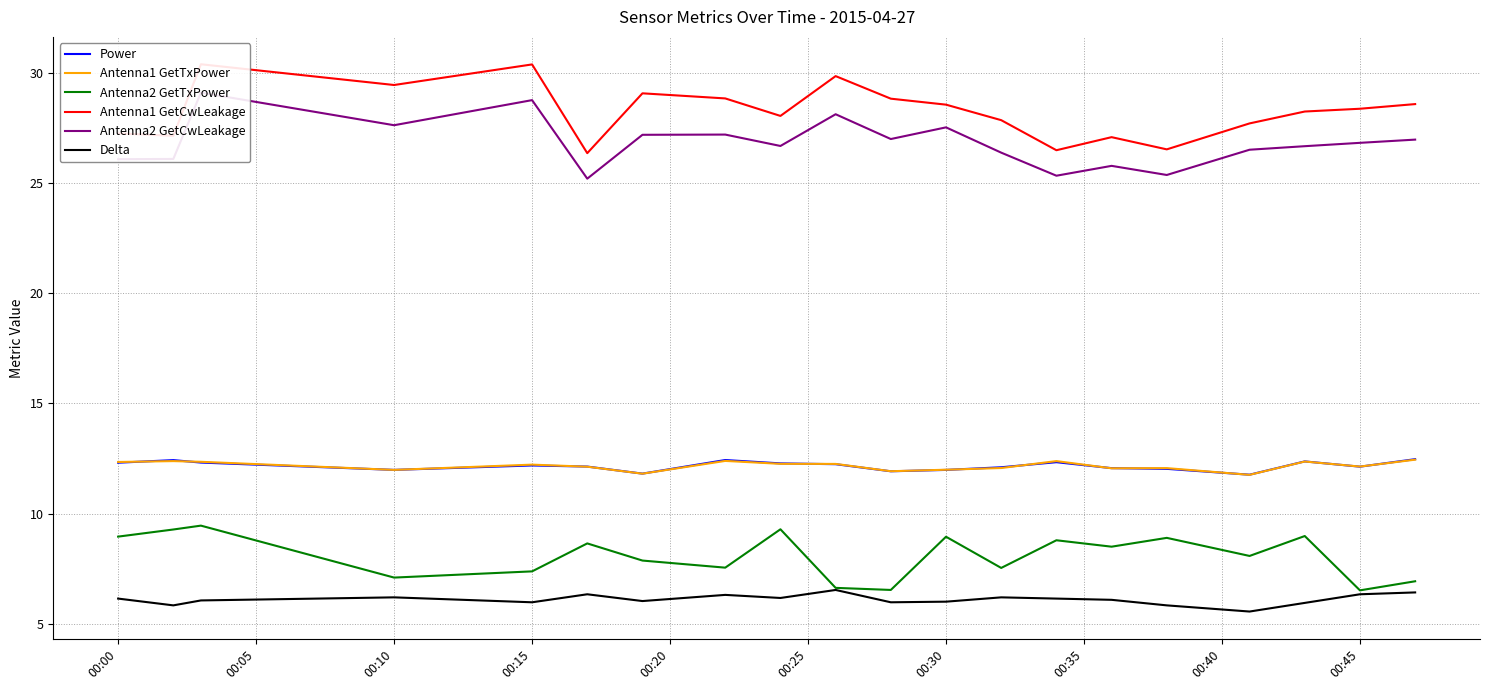

Where does the Power series first go above 12?

00:00